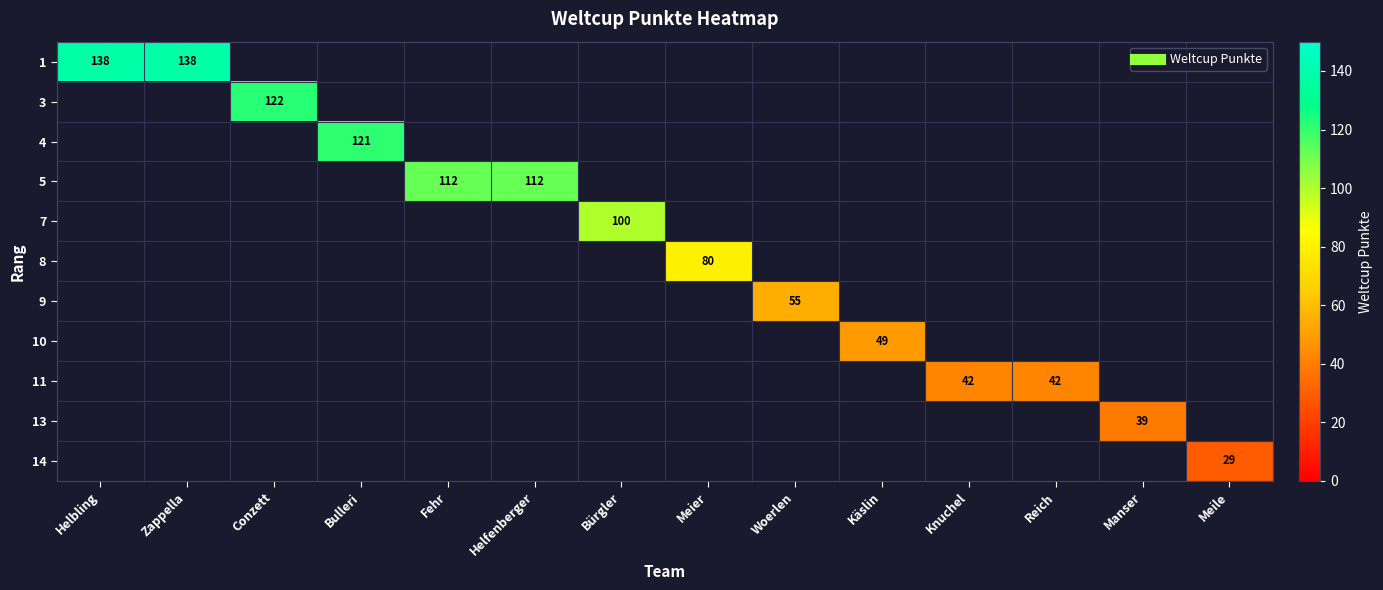

Which series has the widest spread of values?

row_0